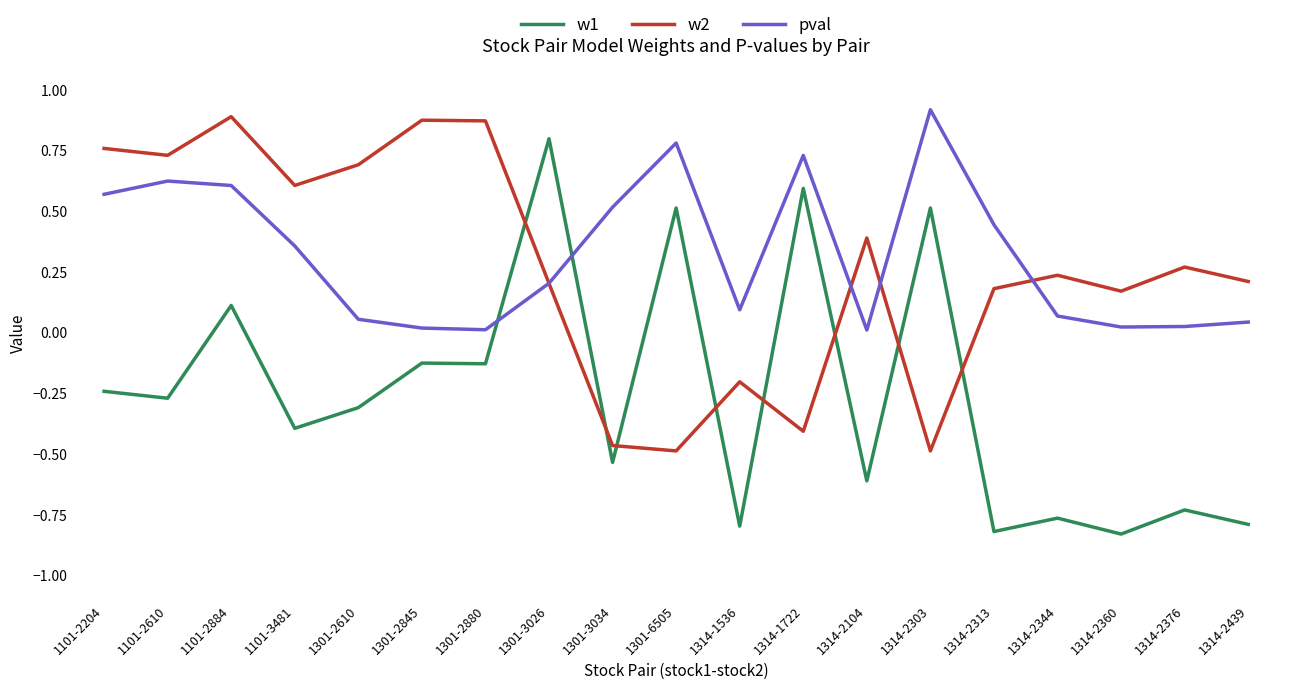

At 1101-2884, list the series in order from largest to smallest.

w2, pval, w1